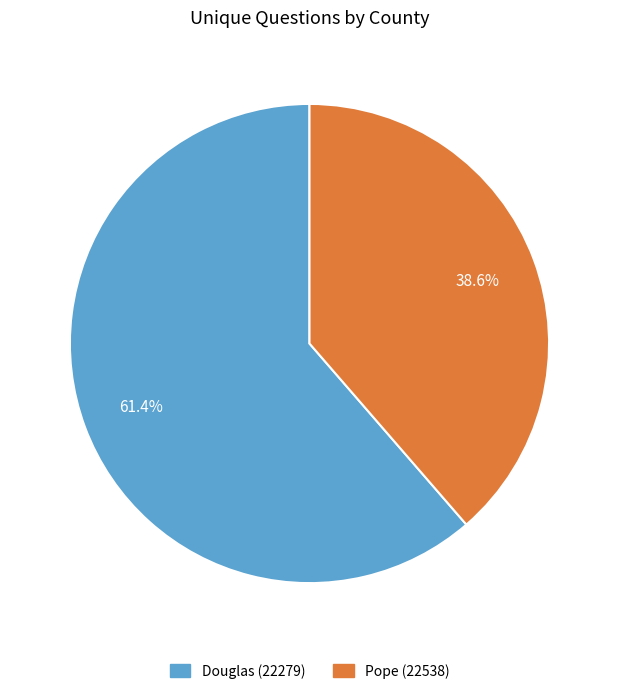

Is it true that Pope (22538) is 45% of the pie?

False